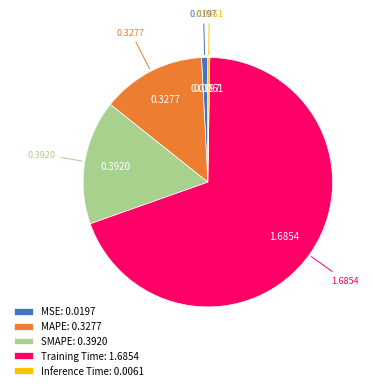

Does SMAPE: 0.3920 account for over 50% of the chart?

No